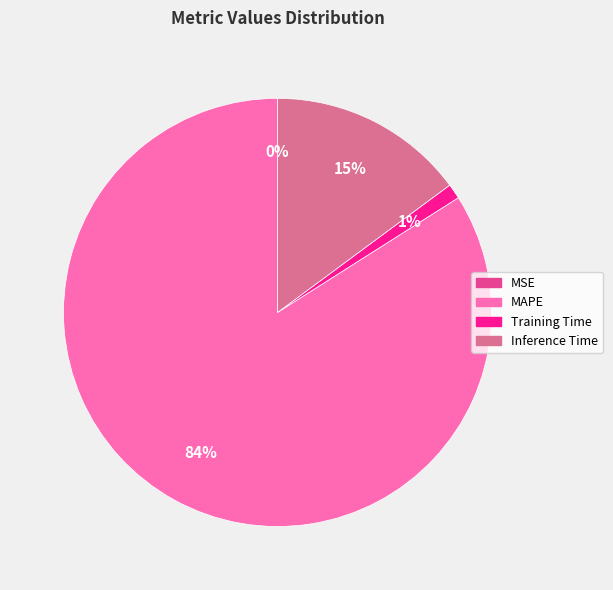

To the nearest percent, what is the average slice percentage?

25%